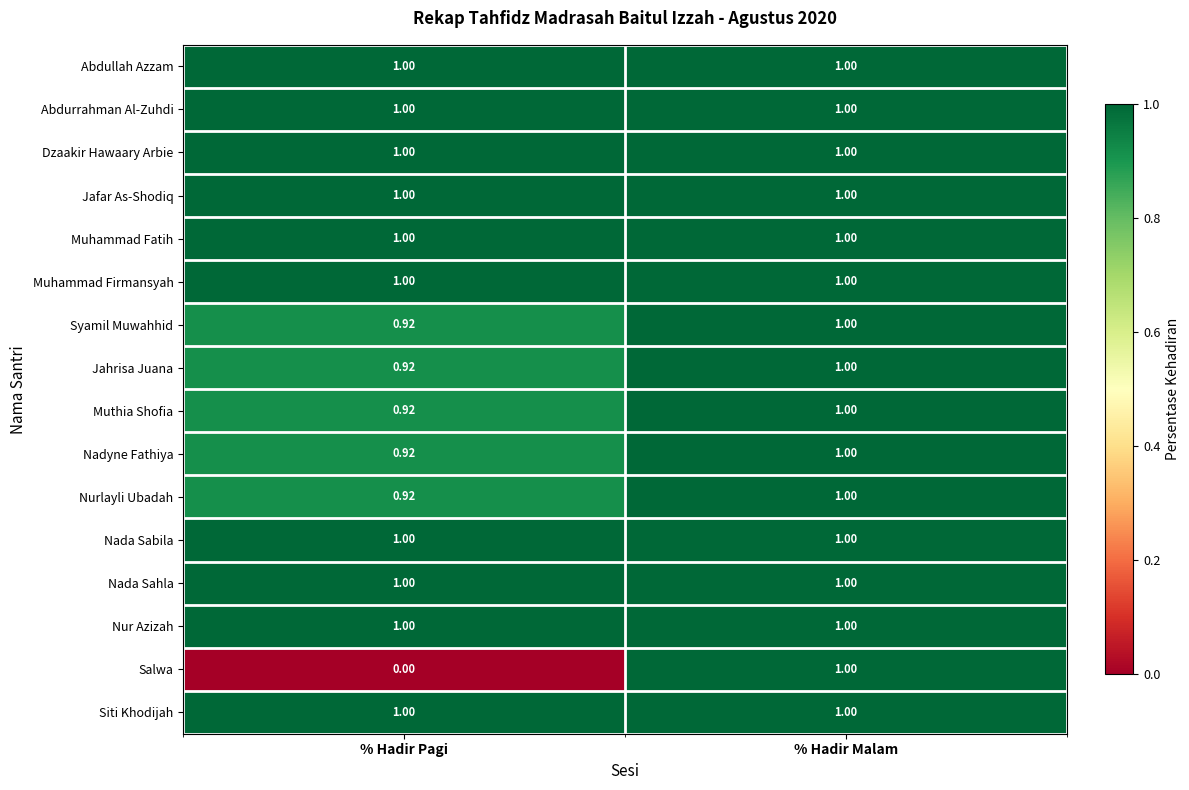

At which category is the sum across all series the highest?

% Hadir Malam